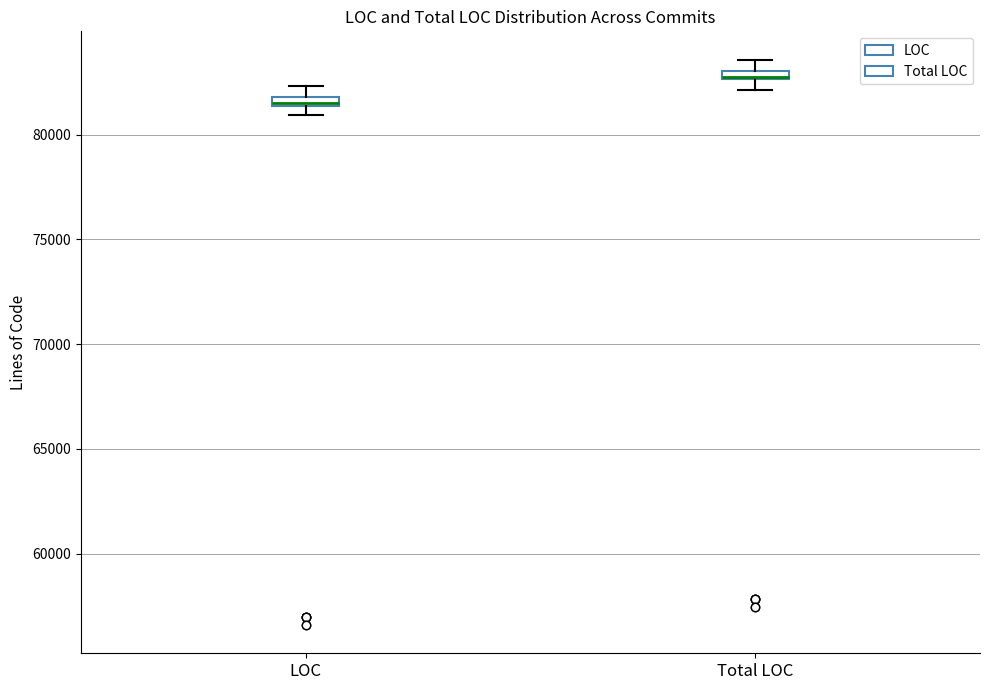

Where is the lower edge of the box for Total LOC on the y-axis? The values are not printed on the chart, so give them approximately, as read against the axis.

82500